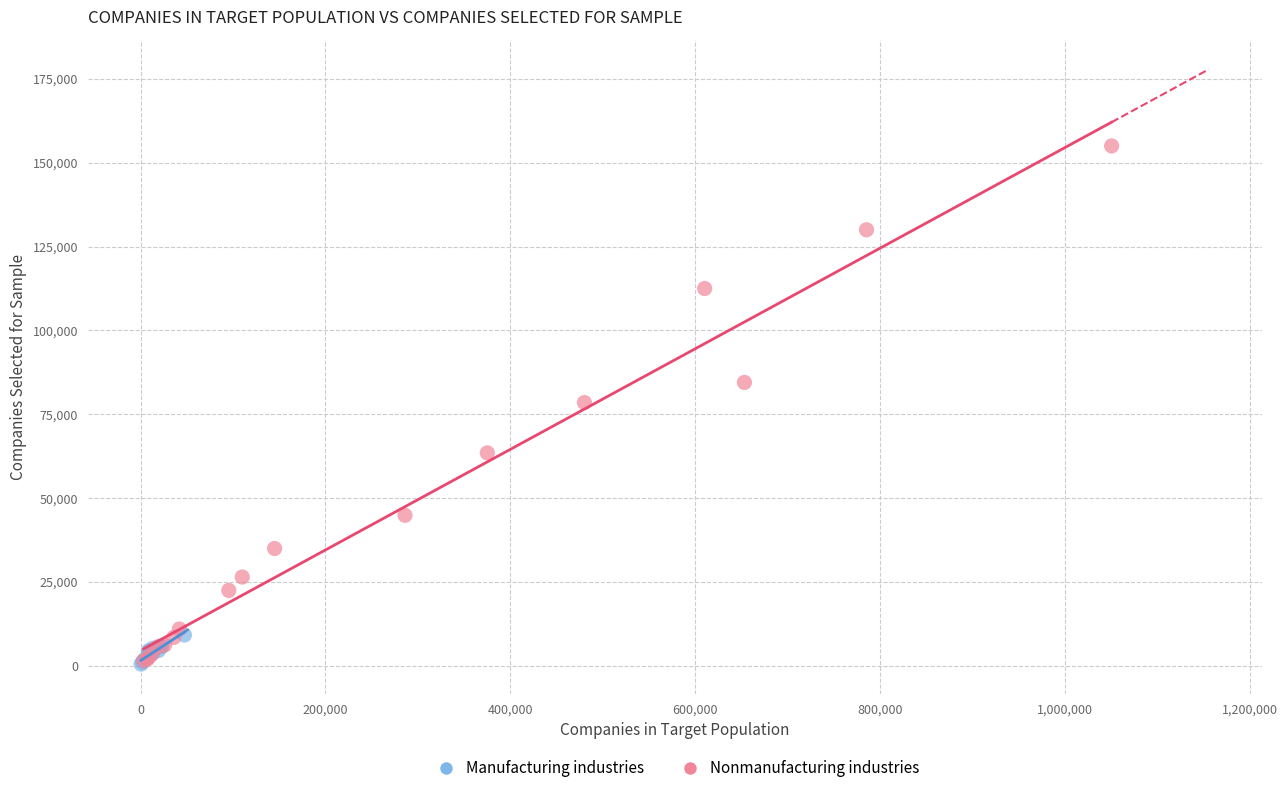

Which series reaches the maximum Y coordinate?

Nonmanufacturing industries